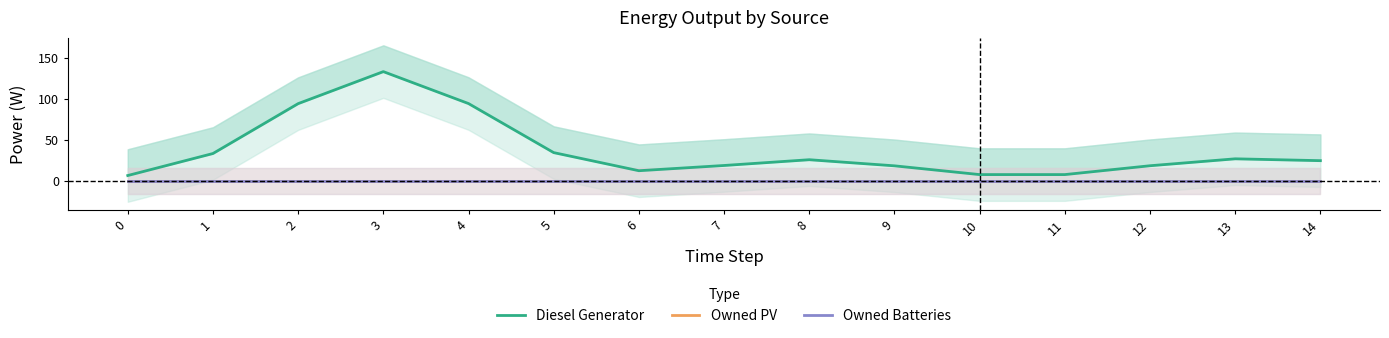

Reading left to right, extract all data points from this chart.

Diesel Generator: 6.4	33.2	94.0	133.0	94.1	34.3	12.2	18.6	25.6	18.2	7.5	7.5	18.3	26.7	24.5
Owned PV: 0.0	0.0	0.0	0.0	0.0	0.0	0.0	0.0	0.0	0.0	0.0	0.0	0.0	0.0	0.0
Owned Batteries: 0.0	0.0	0.0	0.0	0.0	0.0	0.0	0.0	0.0	0.0	0.0	0.0	0.0	0.0	0.0